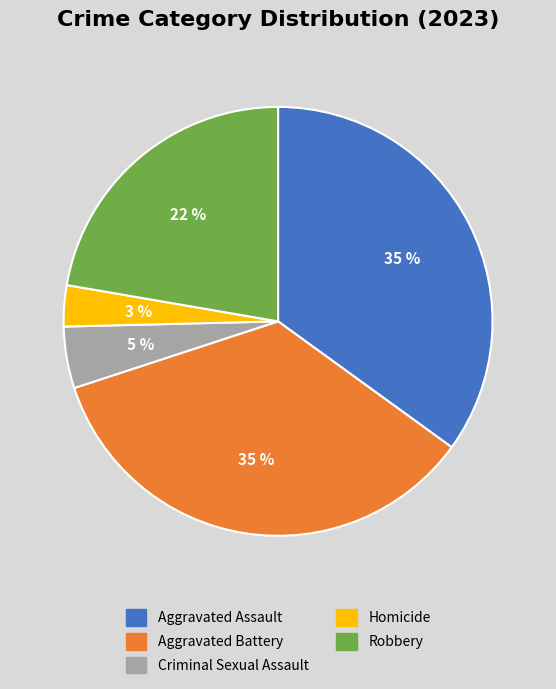

To the nearest percent, what portion does Aggravated Assault represent?

35%